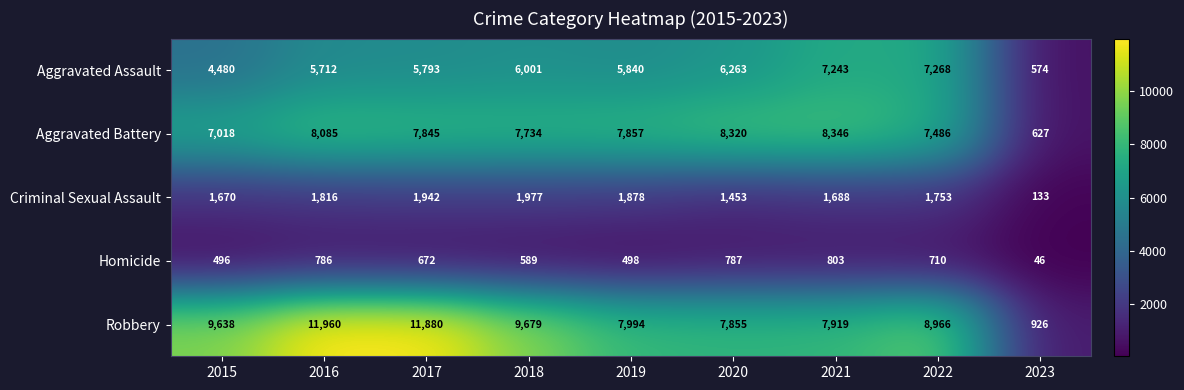

What is the smallest value displayed?

46